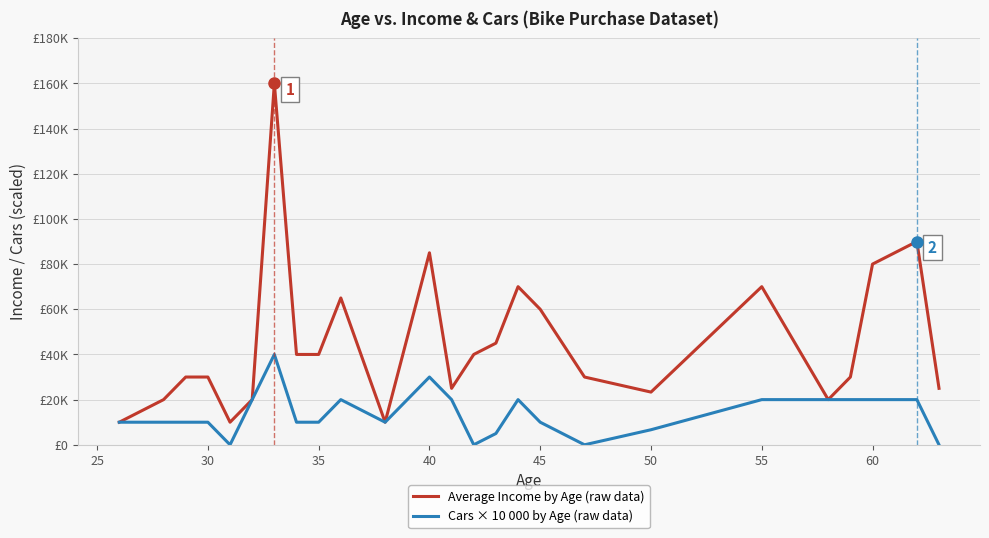

Which series has the widest spread of values?

Average Income by Age (raw data)